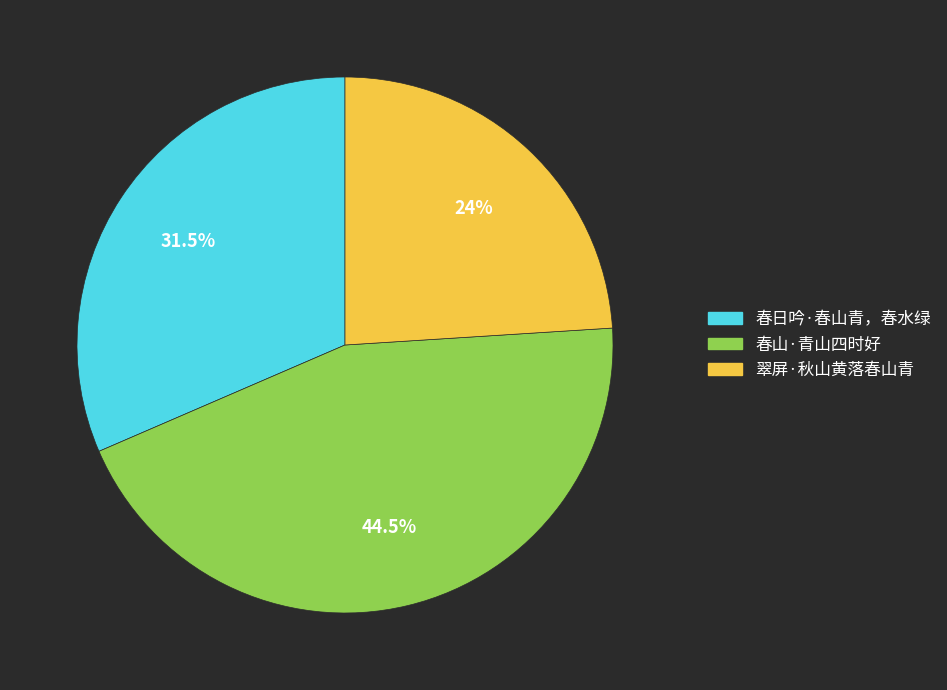

Which slice is the smallest?

翠屏·秋山黄落春山青